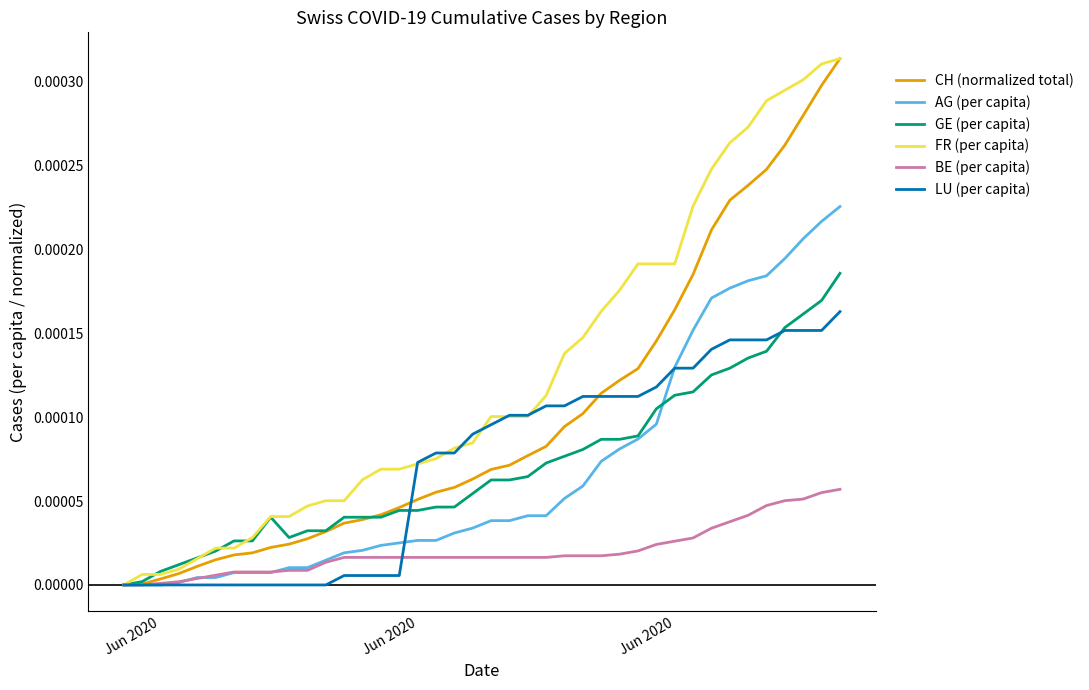

After their last crossing, which series has the higher values: LU (per capita) or BE (per capita)?

LU (per capita)